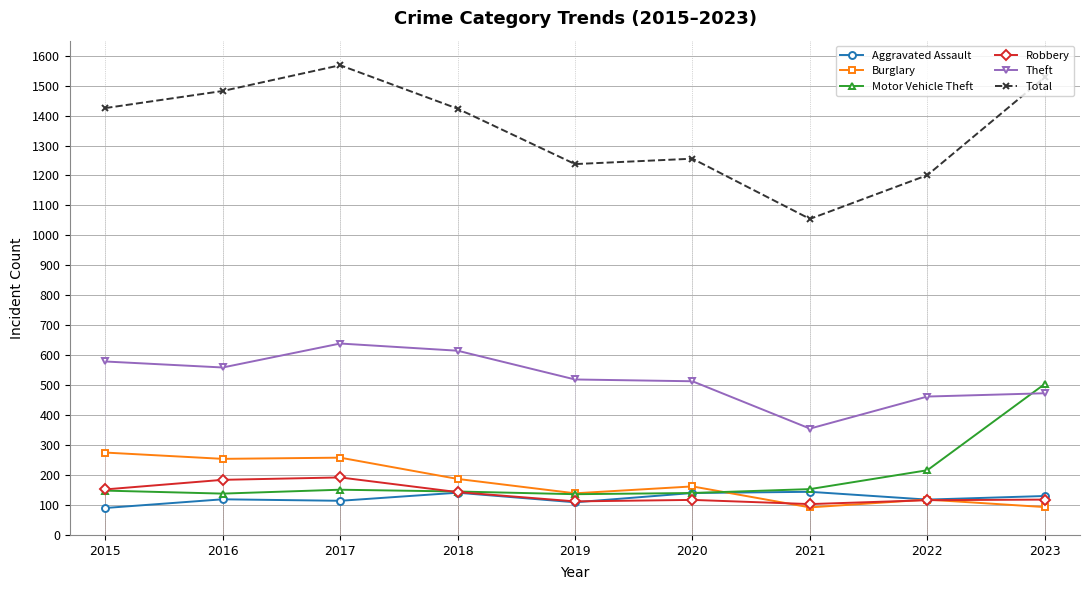

How many interior local peaks does the Total series have?

2